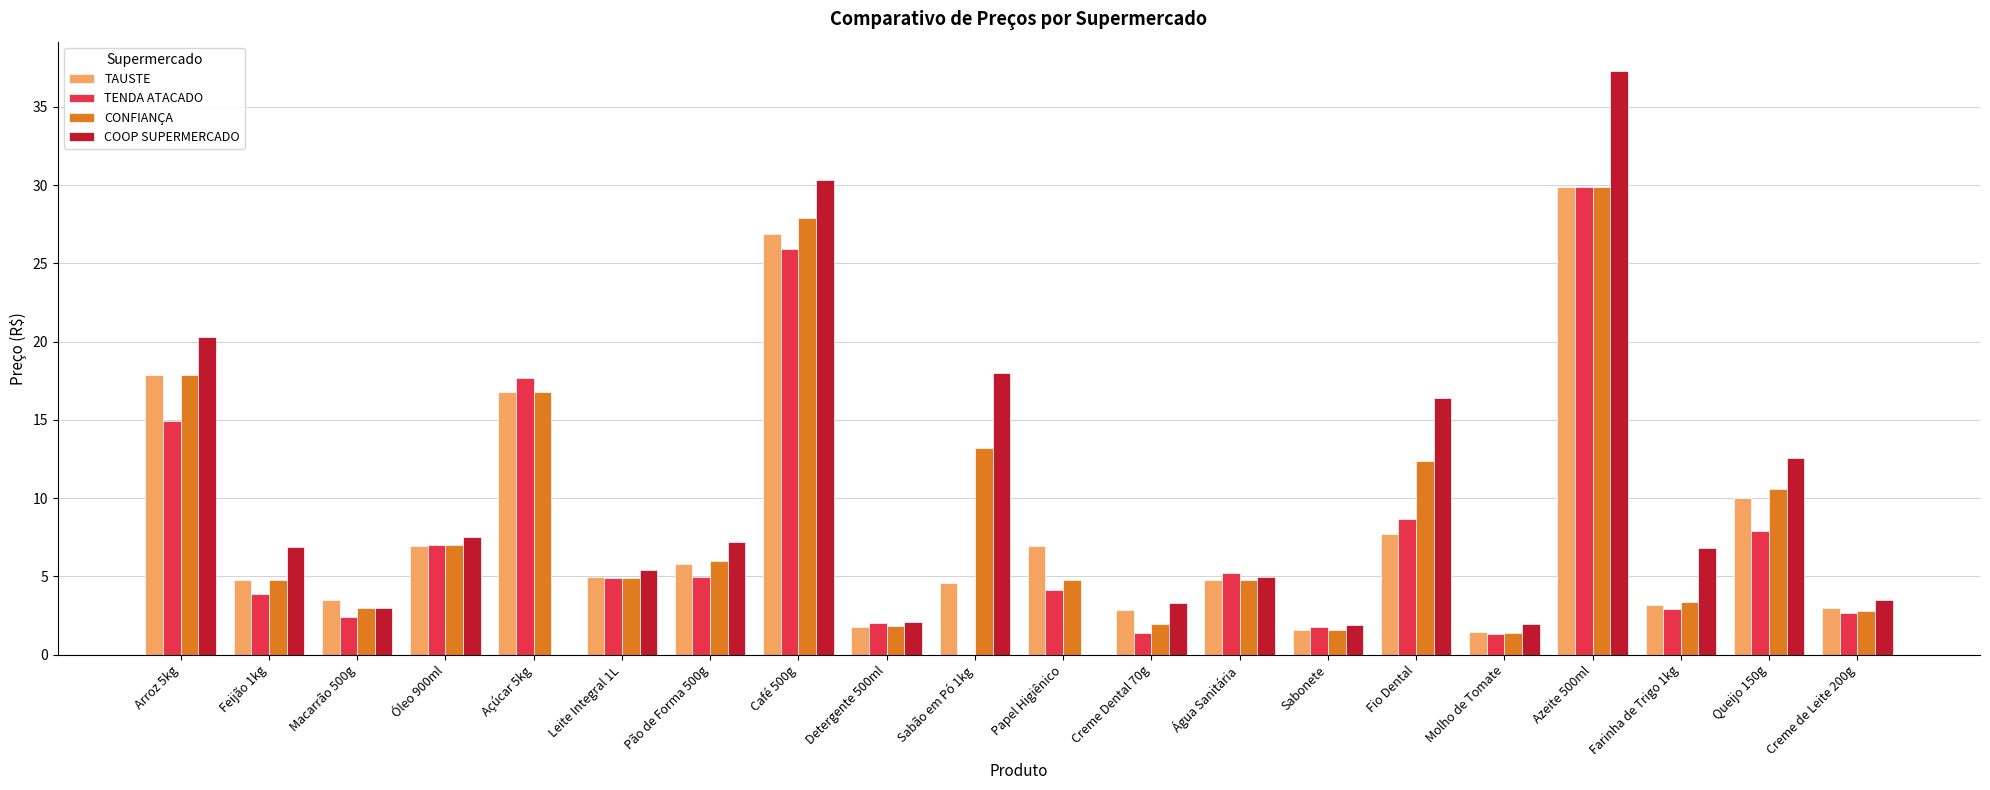

Which category has the highest value across all series?

Azeite 500ml